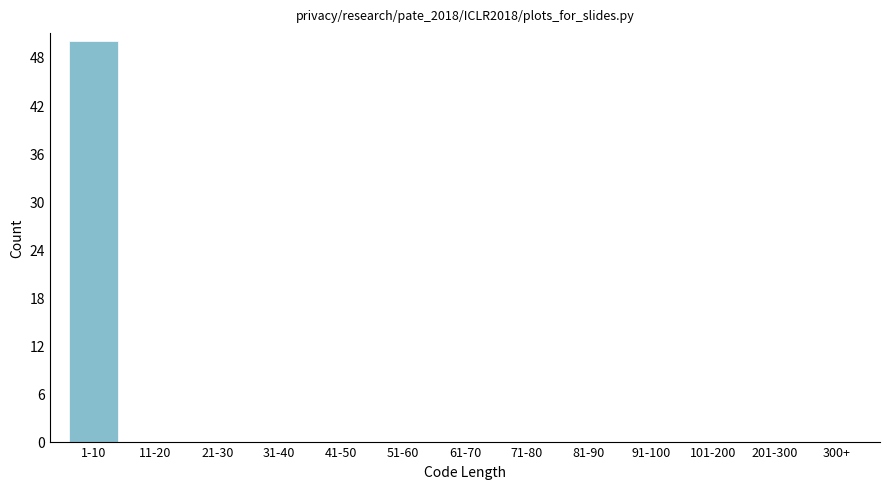

Reading right to left, list all the values displayed in this chart.

300+=0	201-300=0	101-200=0	91-100=0	81-90=0	71-80=0	61-70=0	51-60=0	41-50=0	31-40=0	21-30=0	11-20=0	1-10=50